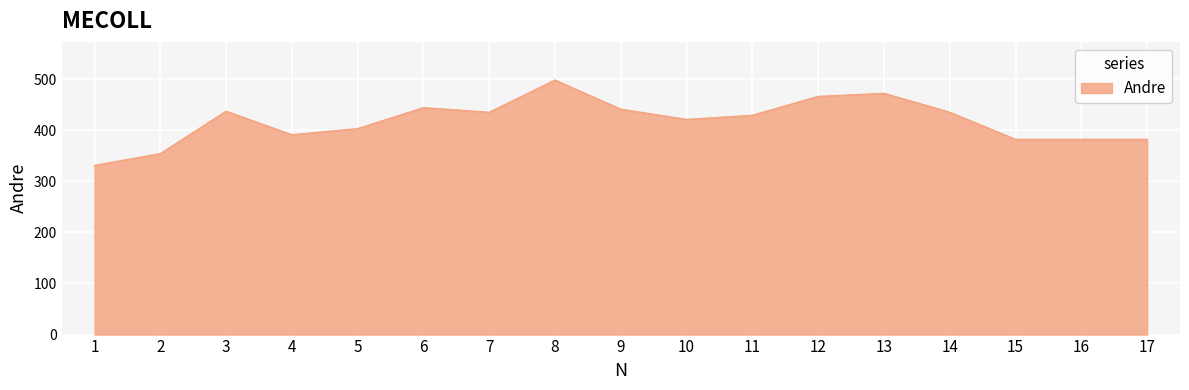

Does the chart display data point markers on the line(s)?

No